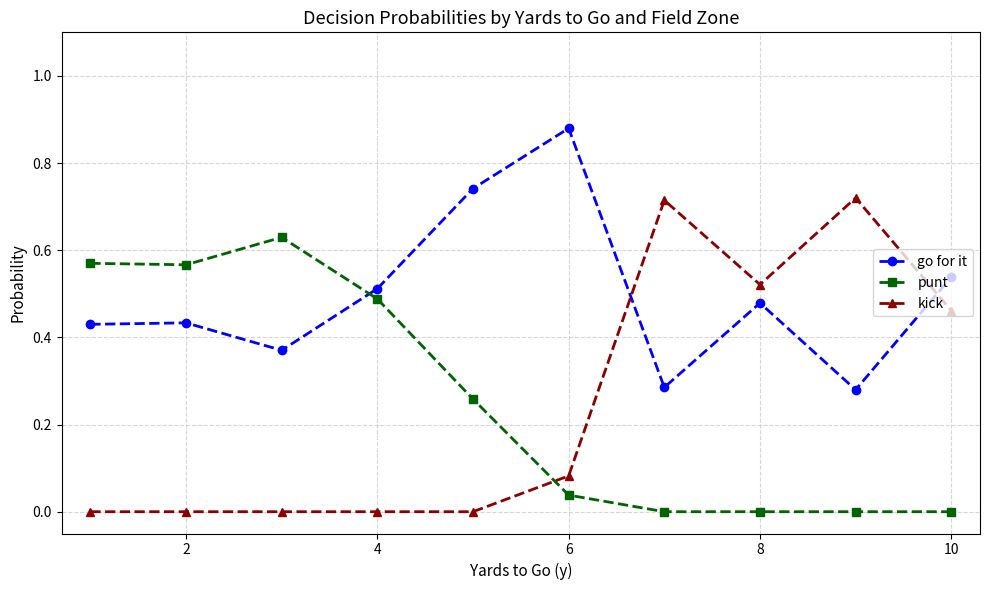

Which series has the largest total across all categories?

go for it